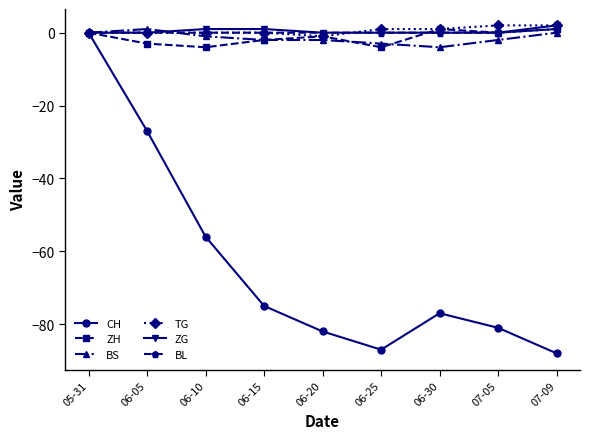

What is the lowest value of the ZH series?

-4